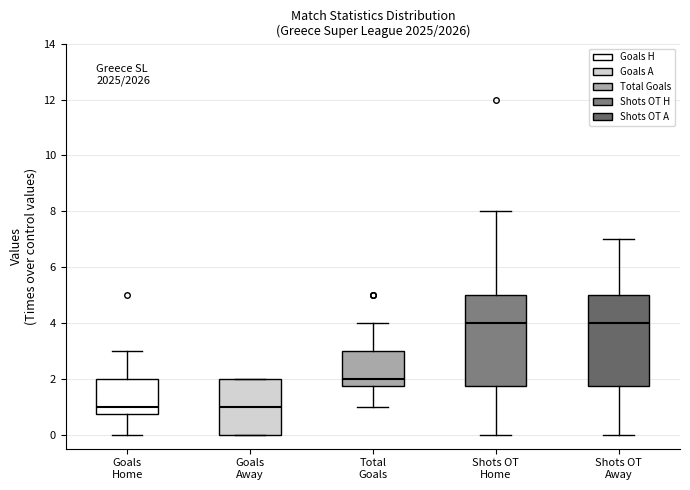

Reading left to right, transcribe this box plot: for each box, give where its median line is, the range the box spans, and where its two whiskers end, as read against the y-axis. The values are not printed on the chart, so give them approximately, as read against the axis.

Goals Home: median 1.0, box 0.8 to 2.0, whiskers 0.0 to 3.0
Goals Away: median 1.0, box 0.0 to 2.0, whiskers 0.0 to 2.0
Total Goals: median 2.0, box 1.8 to 3.0, whiskers 1.0 to 4.0
Shots OT Home: median 4.0, box 1.8 to 5.0, whiskers 0.0 to 8.0
Shots OT Away: median 4.0, box 1.8 to 5.0, whiskers 0.0 to 7.0